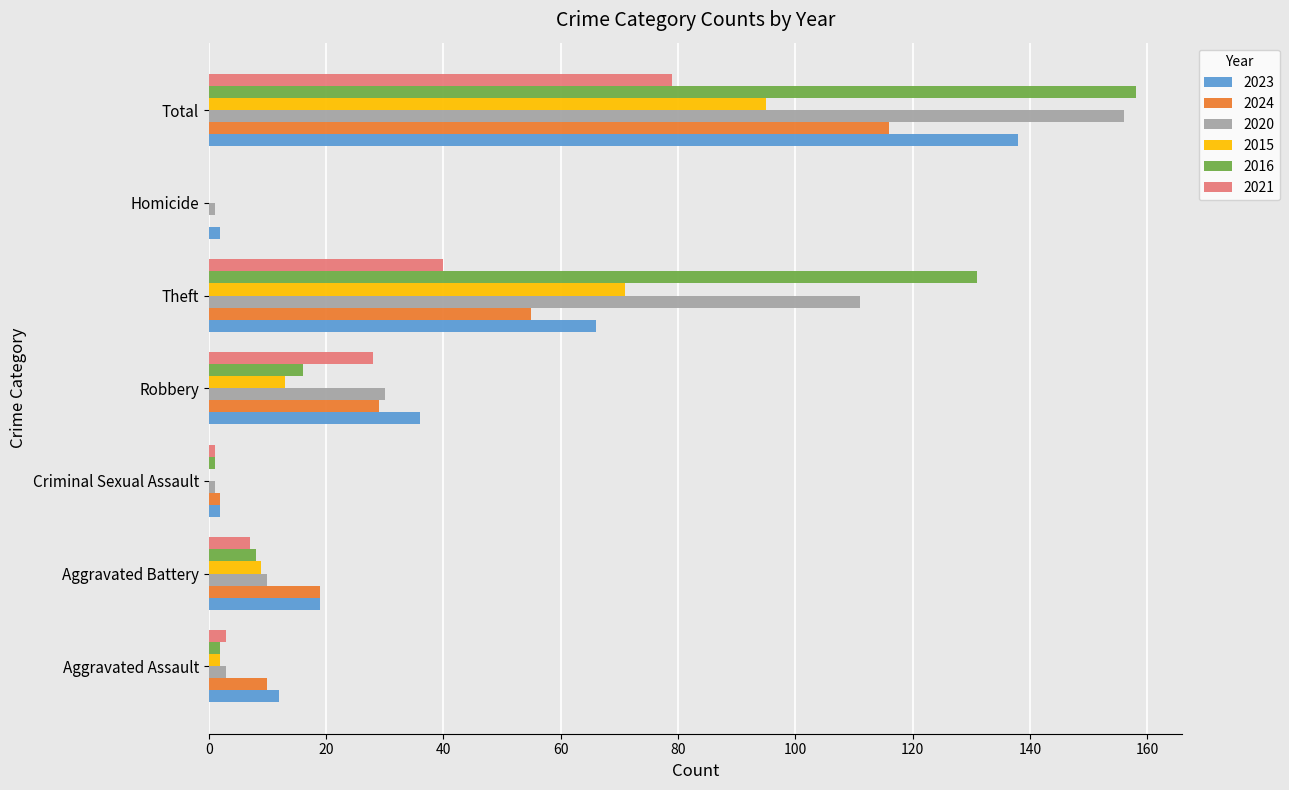

What is the maximum value for 2021?

79